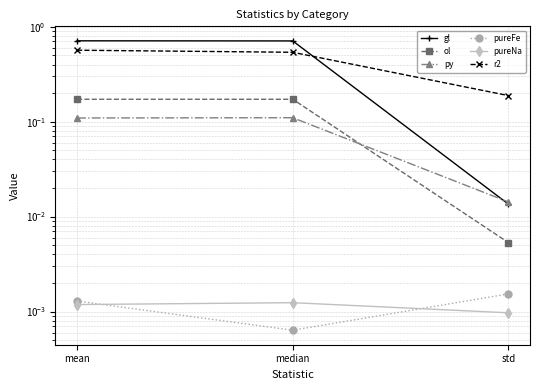

Is this an area chart (filled region under the line)?

No